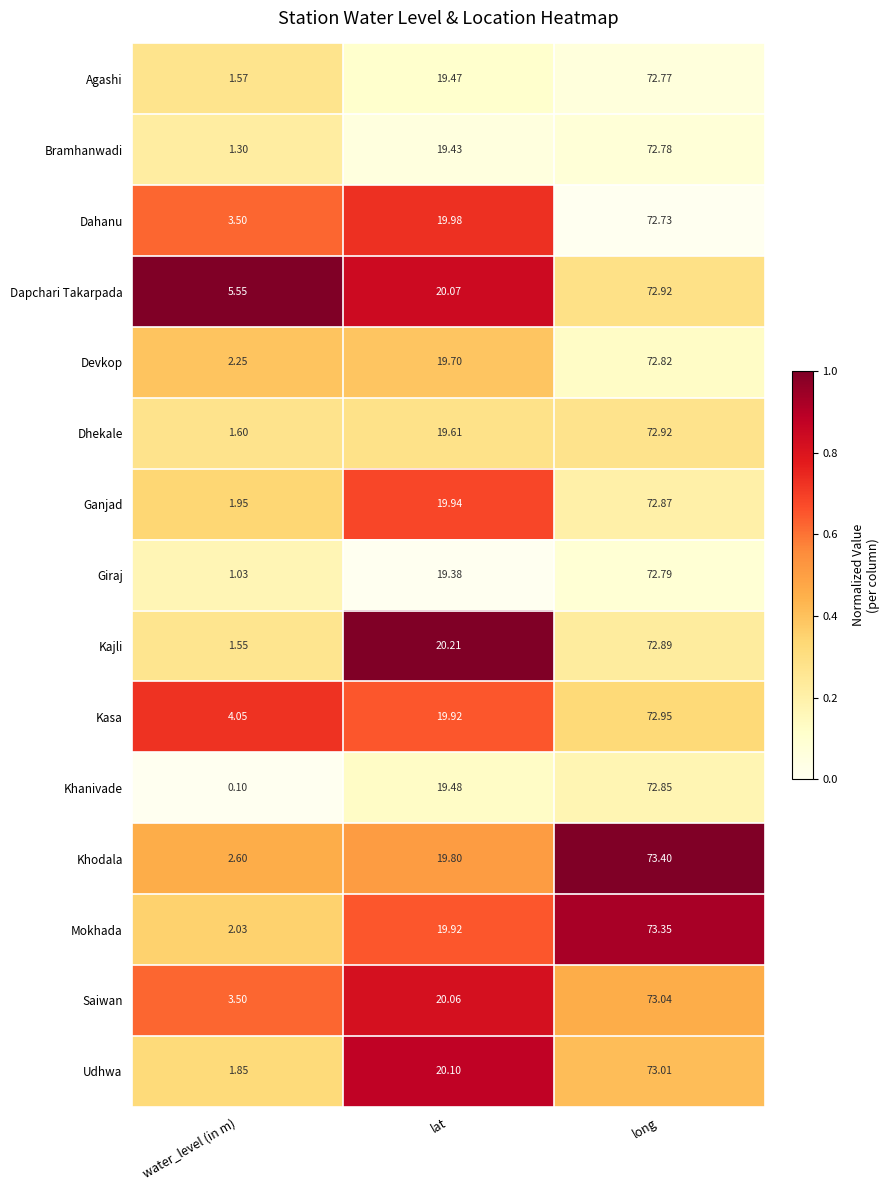

At which label does Saiwan first exceed 20?

lat